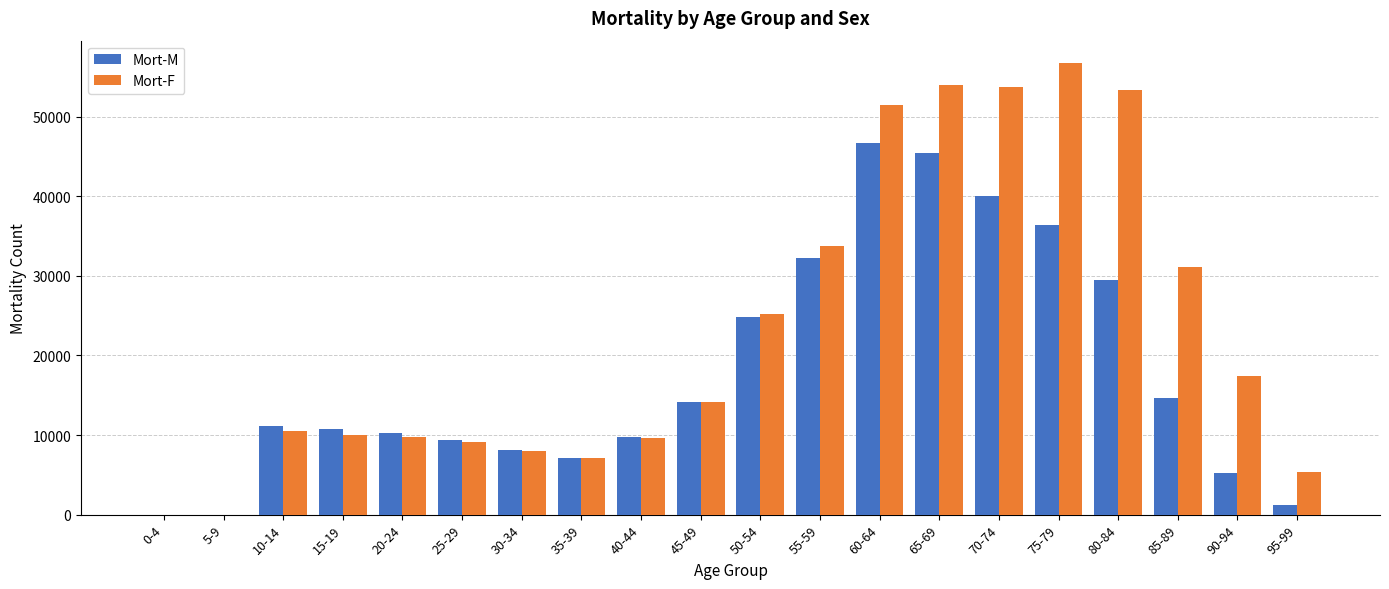

The value of Mort-F at 75-79 is 30644.0. True or false?

False